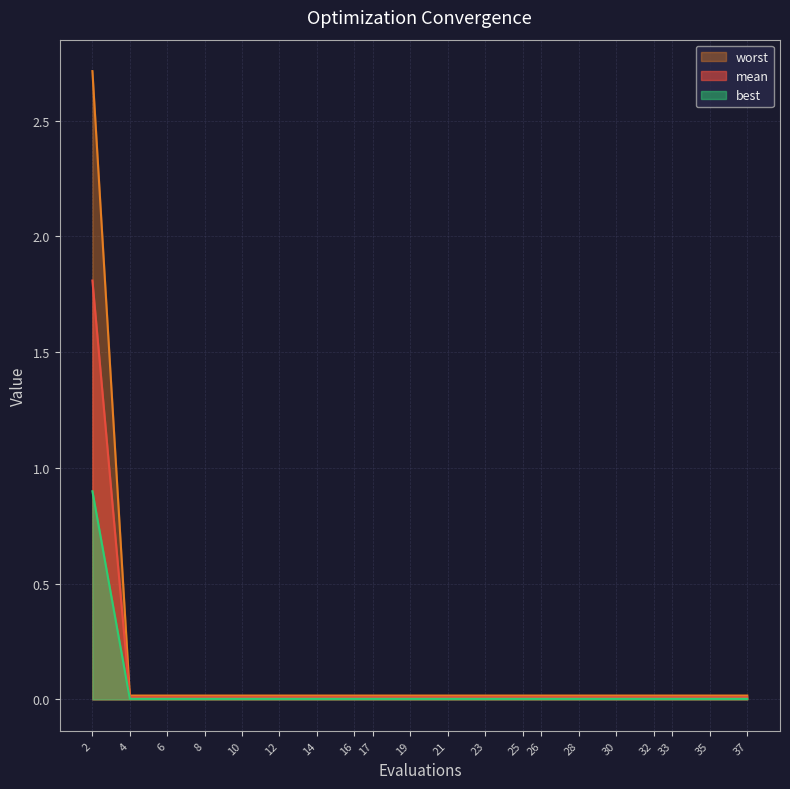

Rank the series at 2 from lowest to highest value.

best, mean, worst